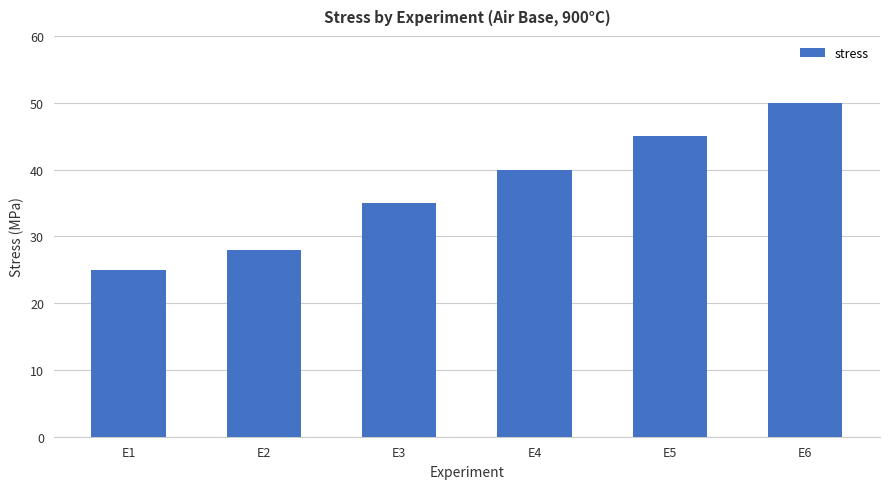

Between E3 and E1, which is larger?

E3